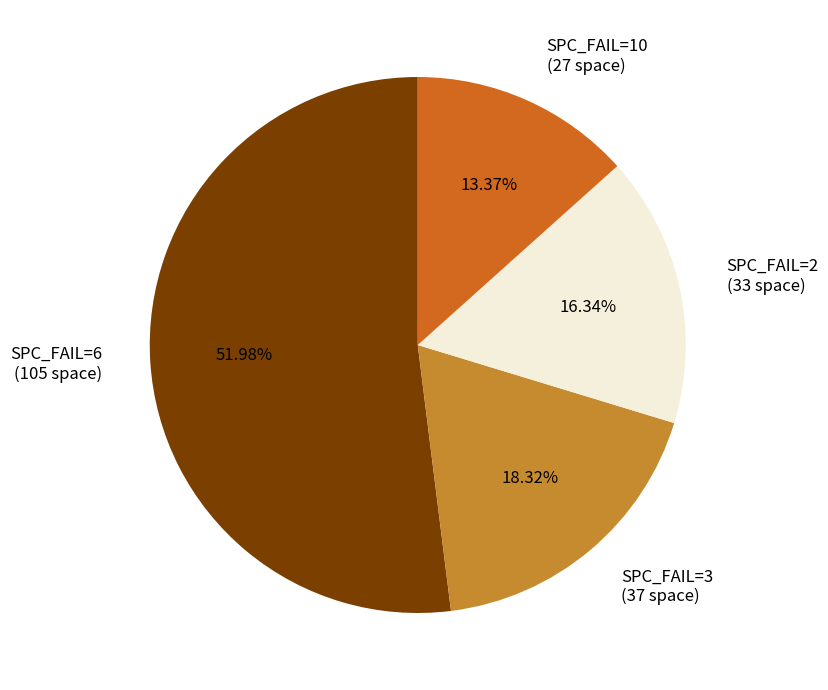

Which has a higher value, SPC_FAIL=3 (37 space) or SPC_FAIL=2 (33 space)?

SPC_FAIL=3 (37 space)